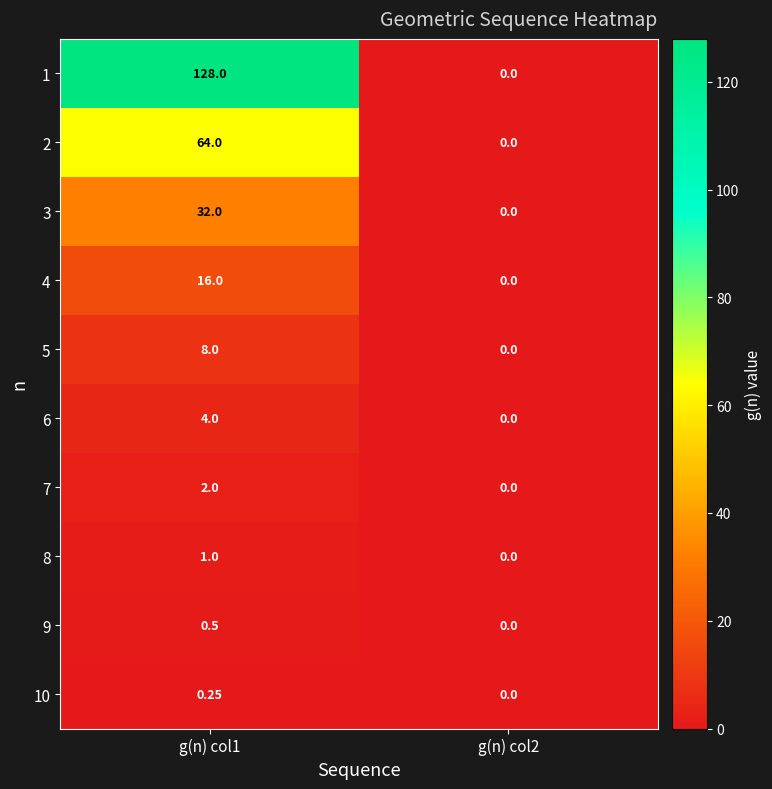

Is the value of 7 at g(n) col2 greater than the value of 1 at g(n) col1?

No